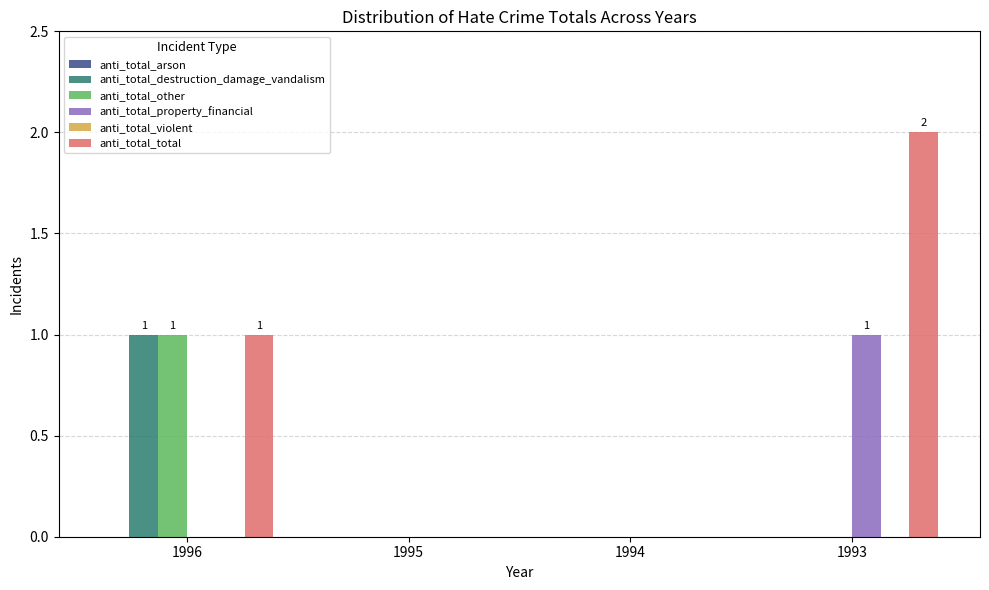

Reading right to left, what are all the values shown in this chart?

anti_total_destruction_damage_vandalism: 1993=0	1994=0	1995=0	1996=1
anti_total_other: 1993=0	1994=0	1995=0	1996=1
anti_total_property_financial: 1993=1	1994=0	1995=0	1996=0
anti_total_total: 1993=2	1994=0	1995=0	1996=1